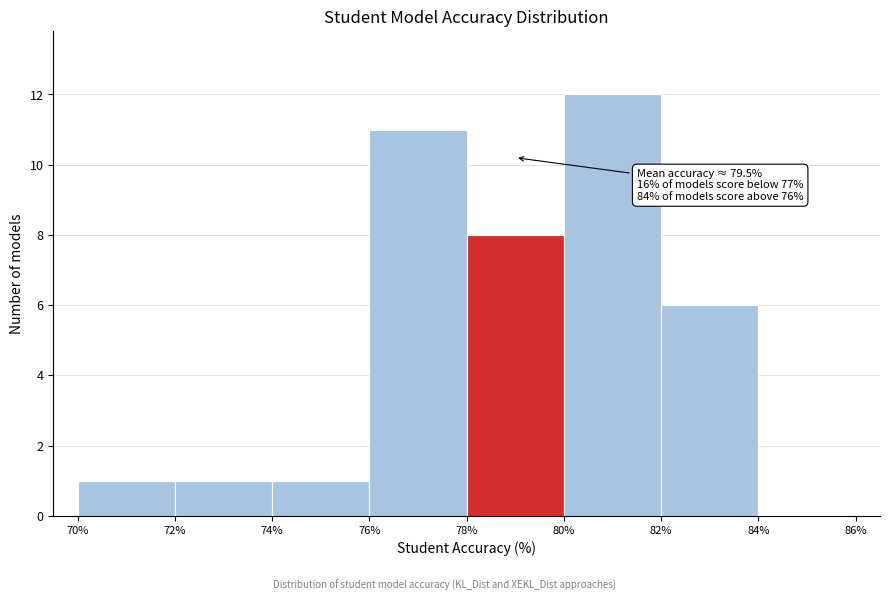

Which range on the x-axis has the tallest bar?

80% to 82%